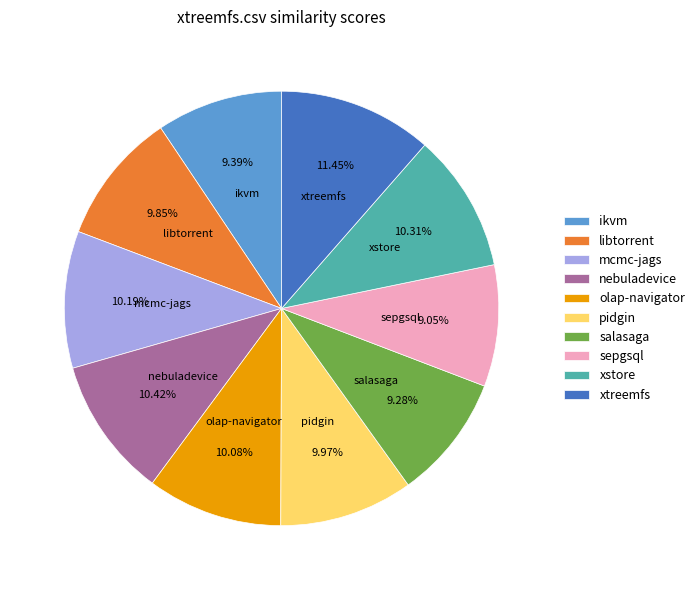

Which has a higher value, sepgsql or pidgin?

pidgin